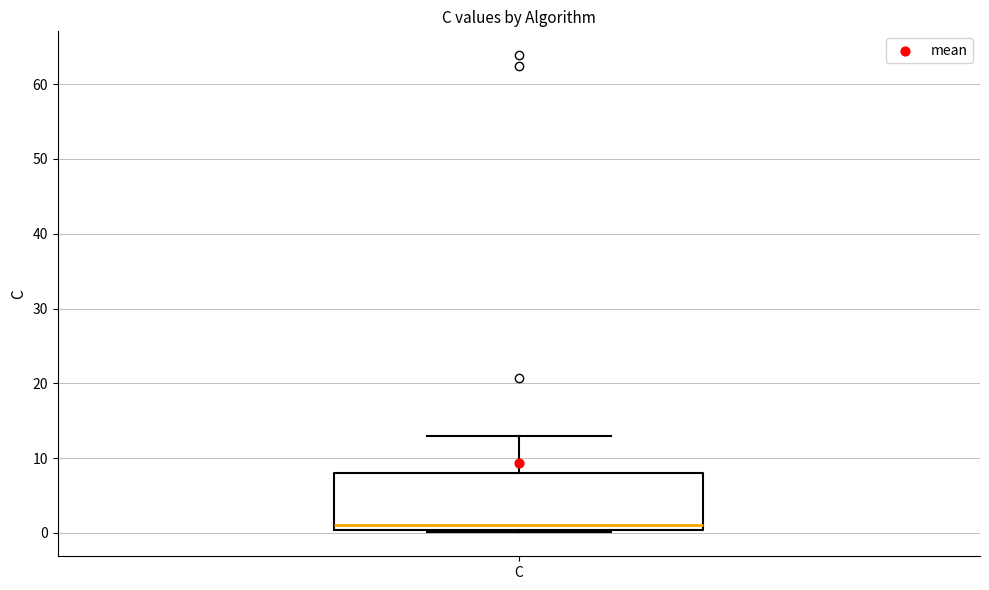

Transcribe this box plot: give where the median line is, the range the box spans, and where the two whiskers end, as read against the y-axis. The values are not printed on the chart, so give them approximately, as read against the axis.

median 1, box 0 to 8, whiskers 0 (just below the box's lower edge) to 13